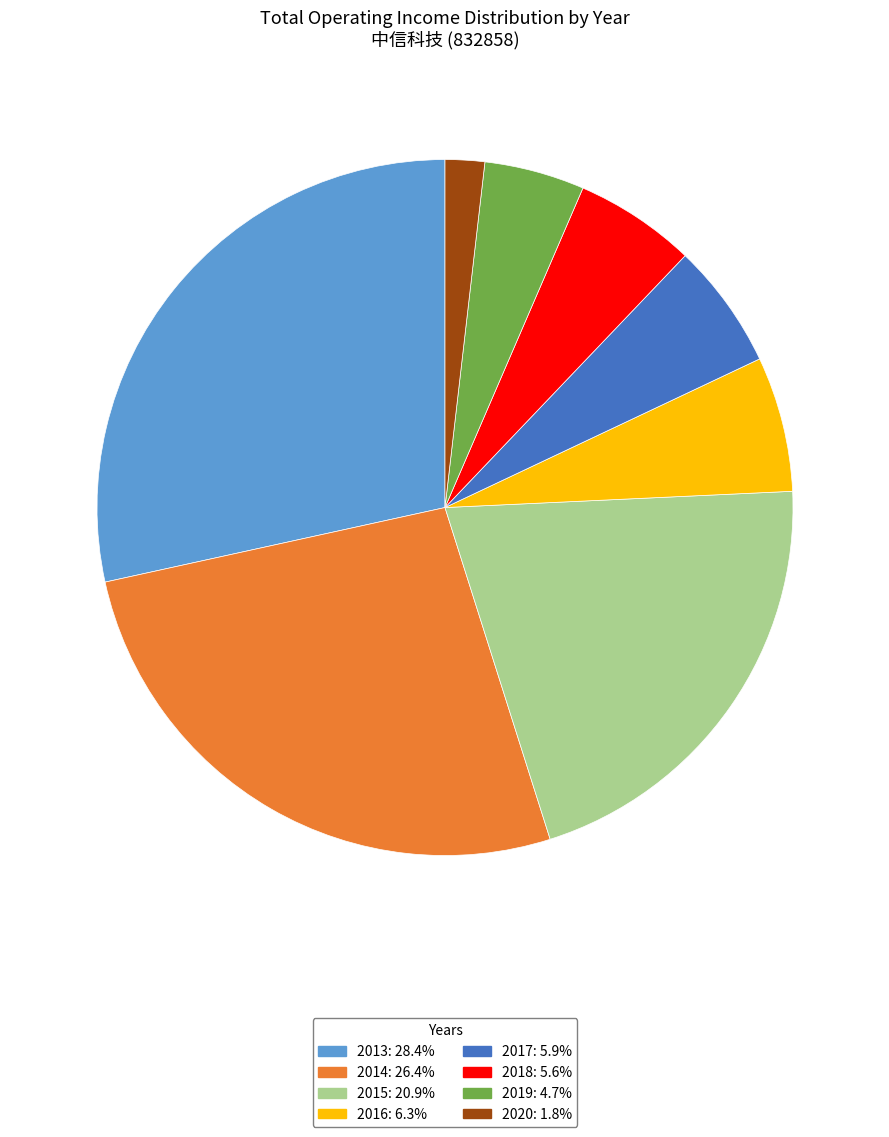

What is the ratio of the value at 2016 to the value at 2015?

0.3